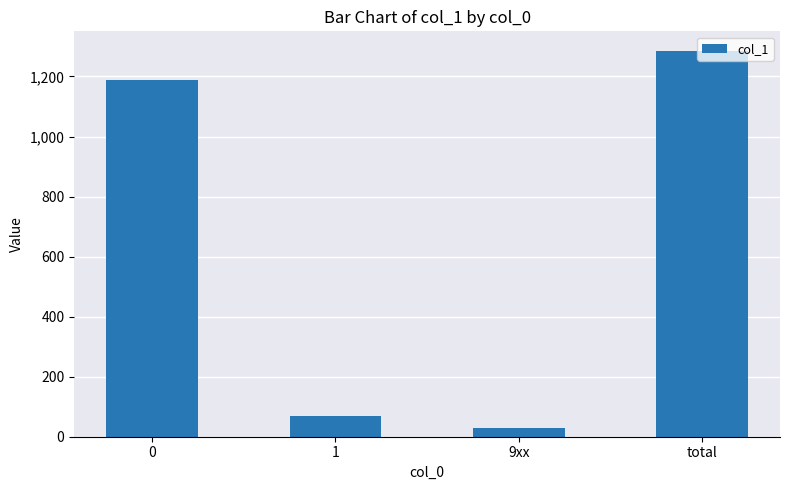

How many data points does each series have?

4